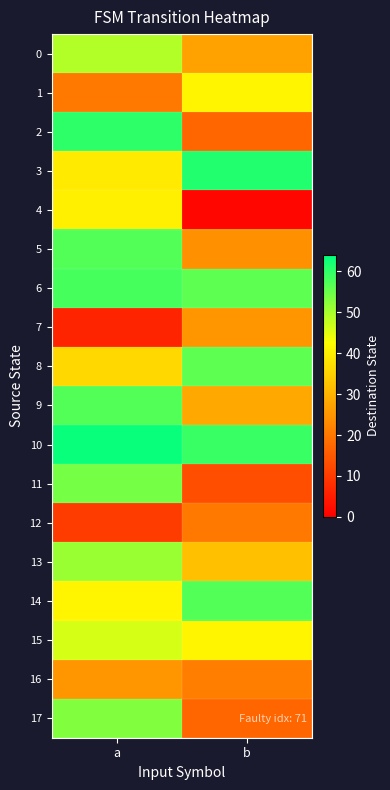

At how many categories does at least one series exceed 59?

2